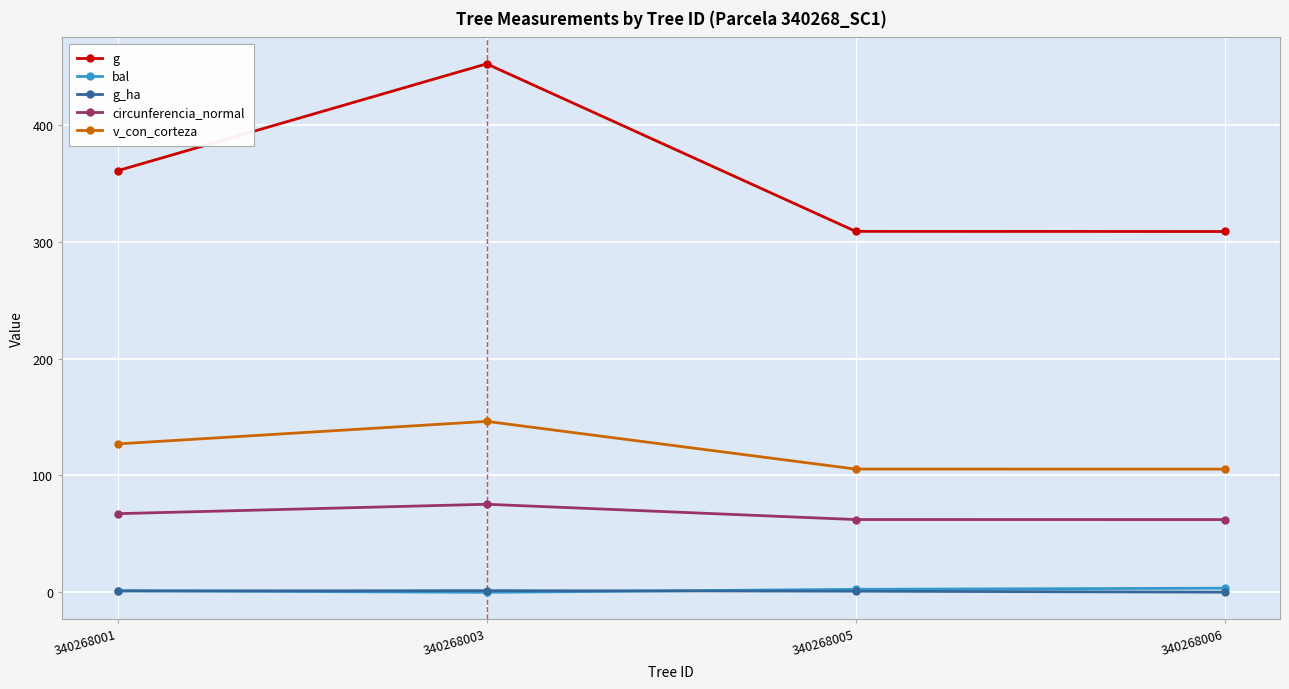

How many distinct data groups are displayed?

5